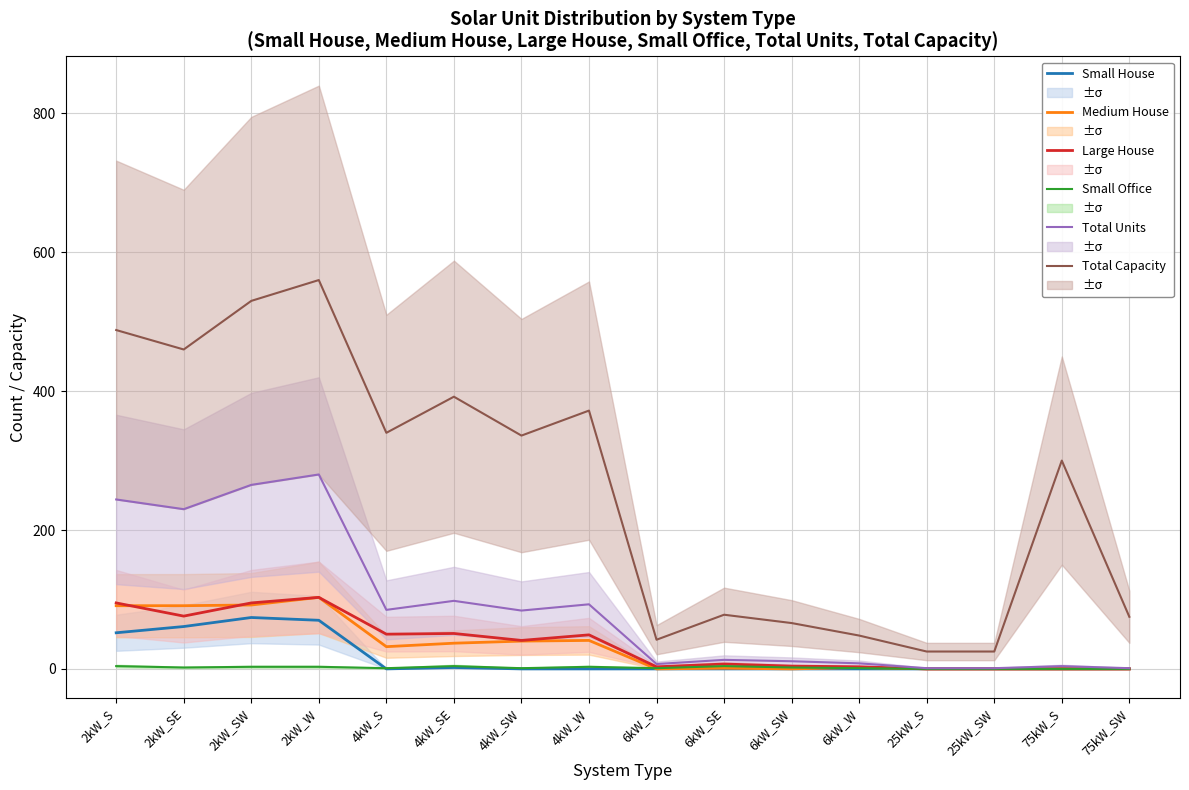

Is this an area chart (filled region under the line)?

No